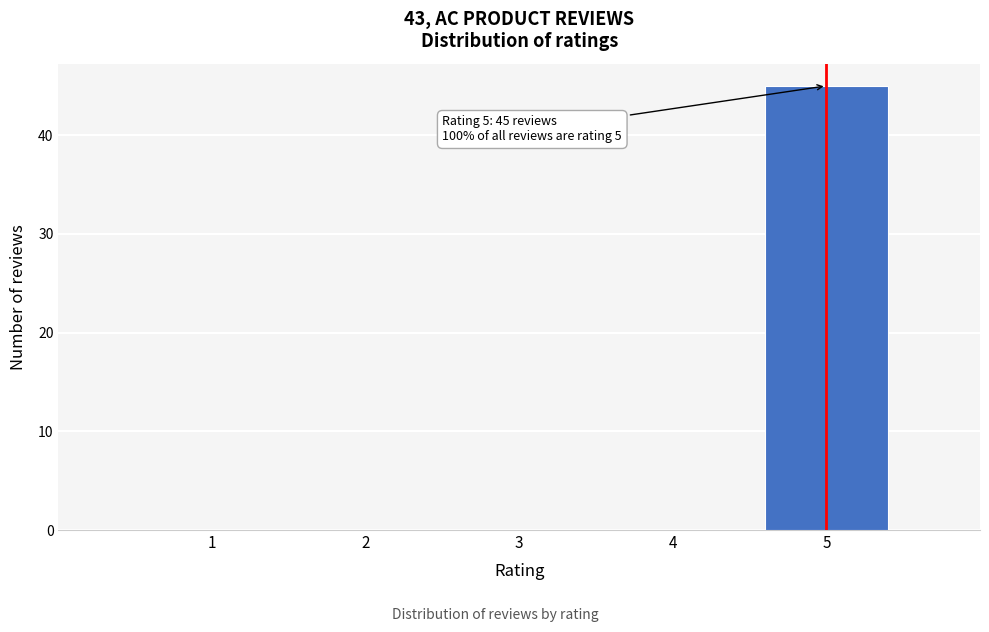

Reading left to right, extract all data points from this chart.

1=0	2=0	3=0	4=0	5=45